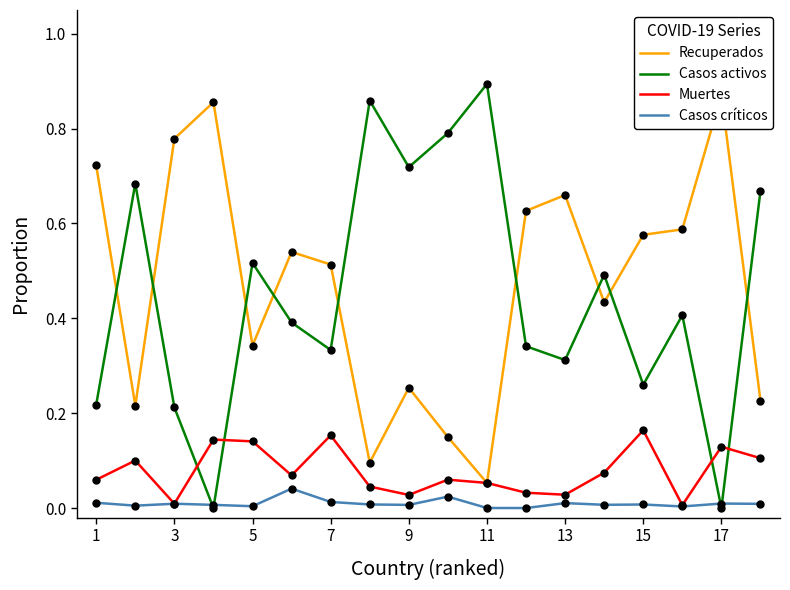

What is the average value of the Recuperados series?

0.5